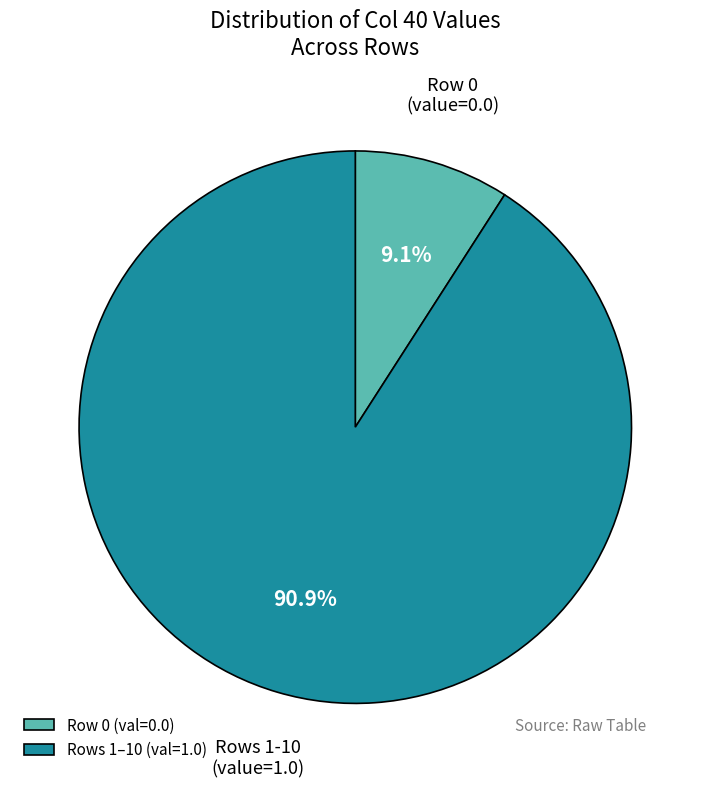

Does Row 0 (val=0.0) account for over 50% of the chart?

No